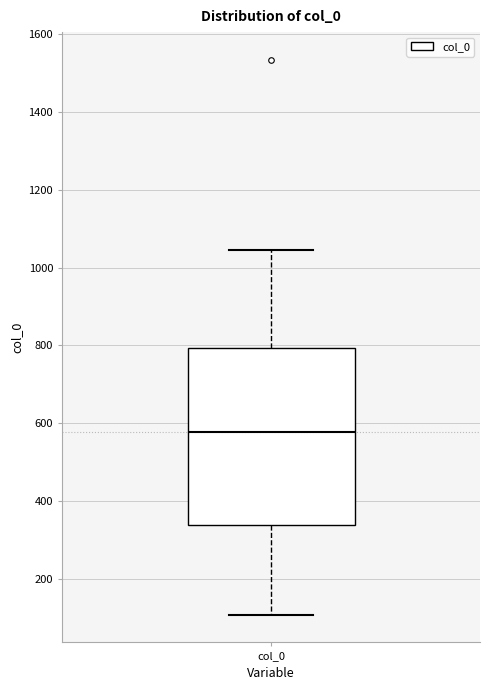

Transcribe this box plot: give where the median line is, the range the box spans, and where the two whiskers end, as read against the y-axis. The values are not printed on the chart, so give them approximately, as read against the axis.

median 580, box 340 to 800, whiskers 100 to 1040